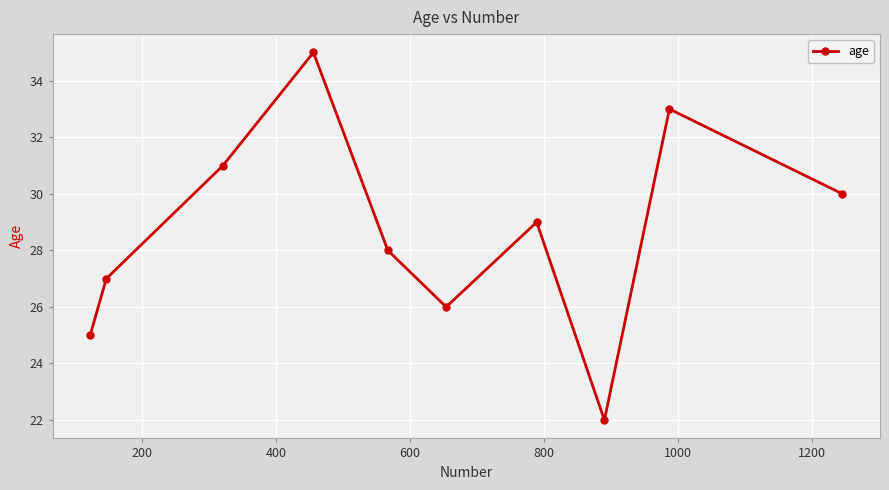

What is the maximum value shown in the chart?

35